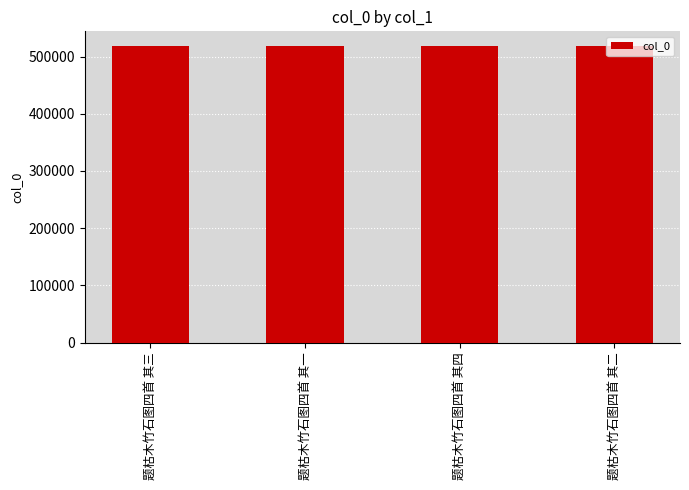

What is the approximate value at 题枯木竹石图四首 其二?

518217